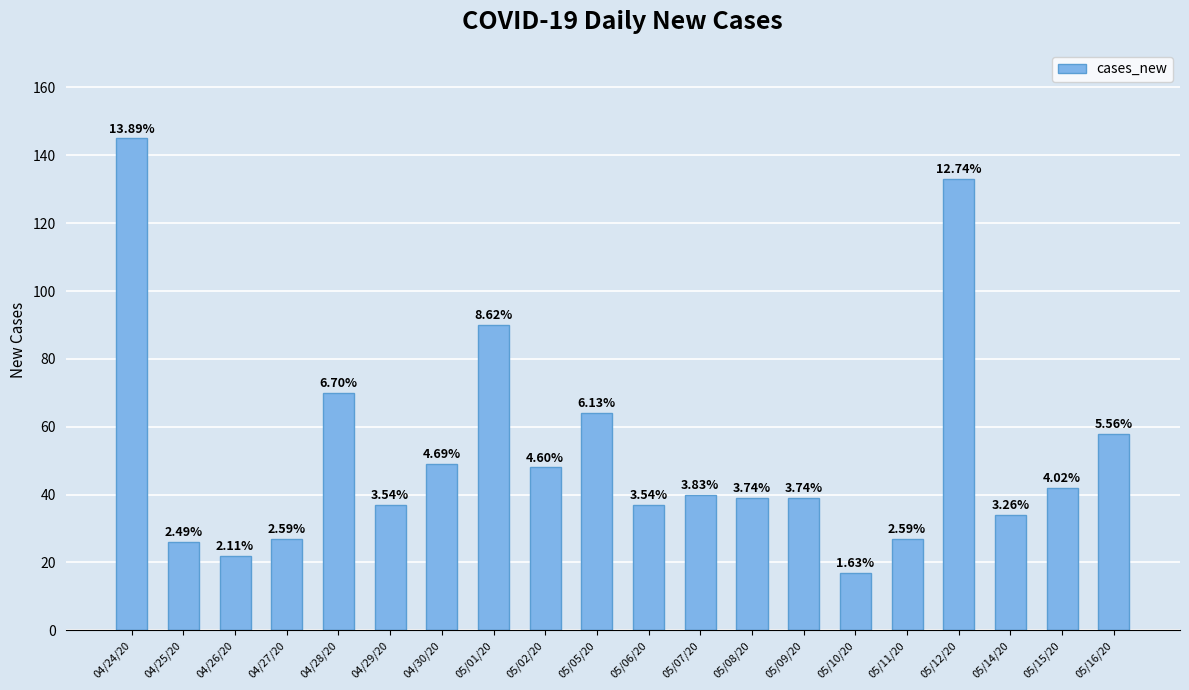

Rank the categories by value from lowest to highest.

05/10/20, 04/26/20, 04/25/20, 04/27/20, 05/11/20, 05/14/20, 04/29/20, 05/06/20, 05/08/20, 05/09/20, 05/07/20, 05/15/20, 05/02/20, 04/30/20, 05/16/20, 05/05/20, 04/28/20, 05/01/20, 05/12/20, 04/24/20